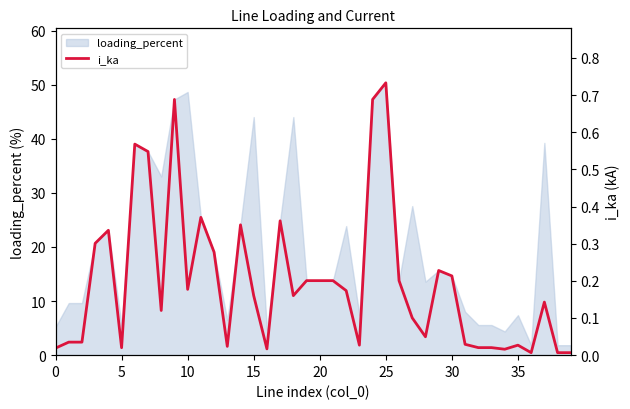

True or false: the data has more than 0 interior local peaks.

True